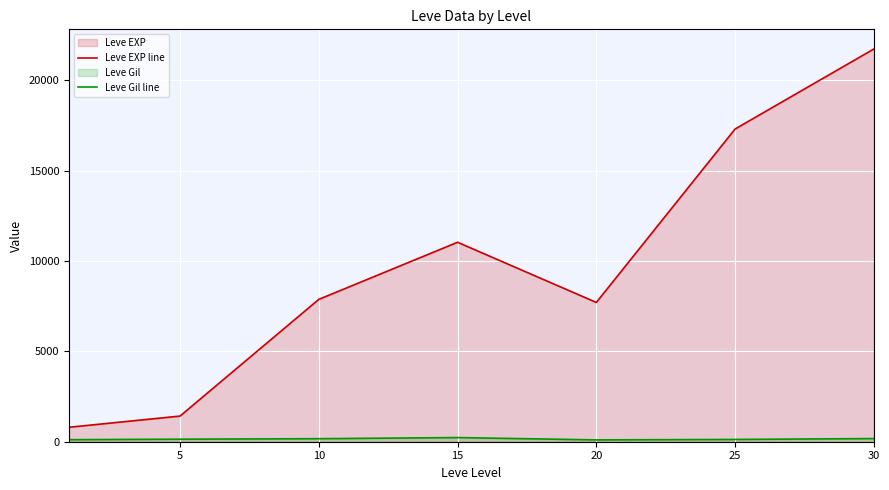

Which category has the highest value across all series?

30